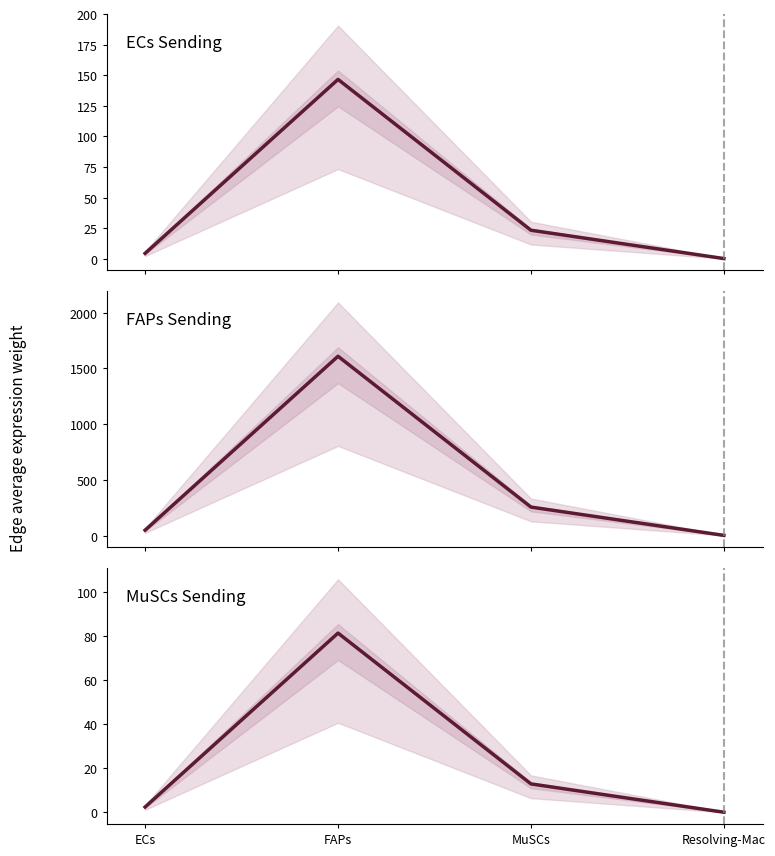

What is the maximum value for ECs?

146.5